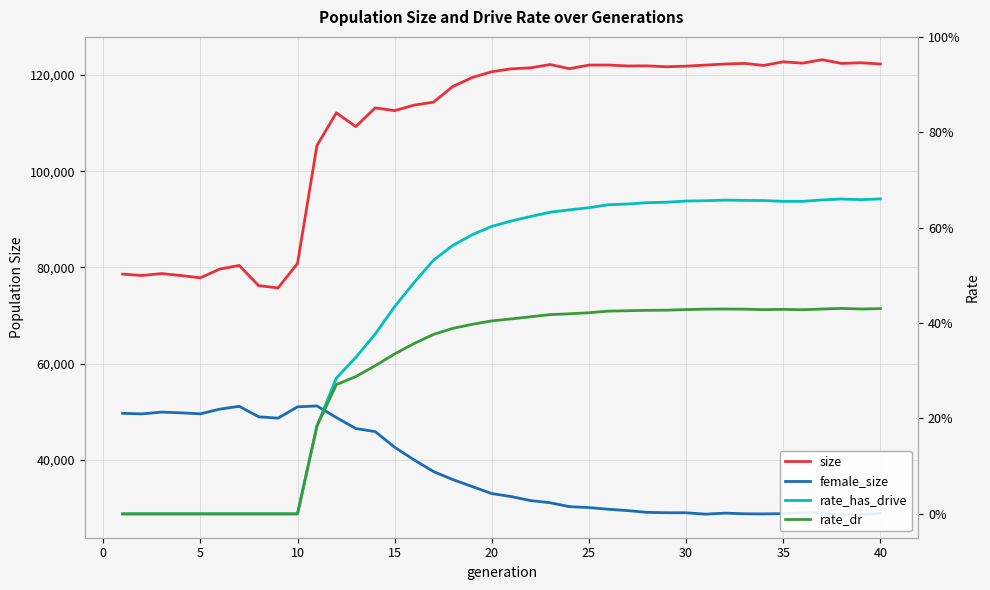

What is the minimum value for size?

75755